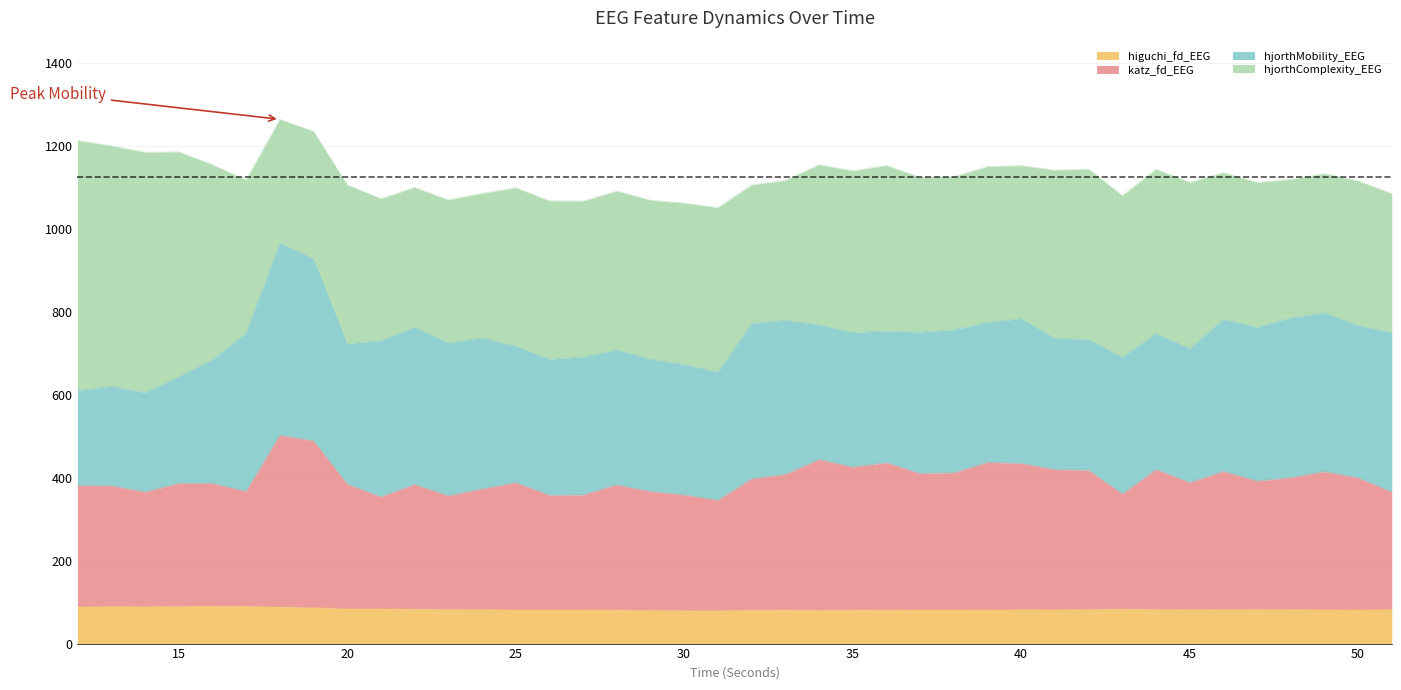

What is the value of the higuchi_fd_EEG point at the 40th from the left?

82.7